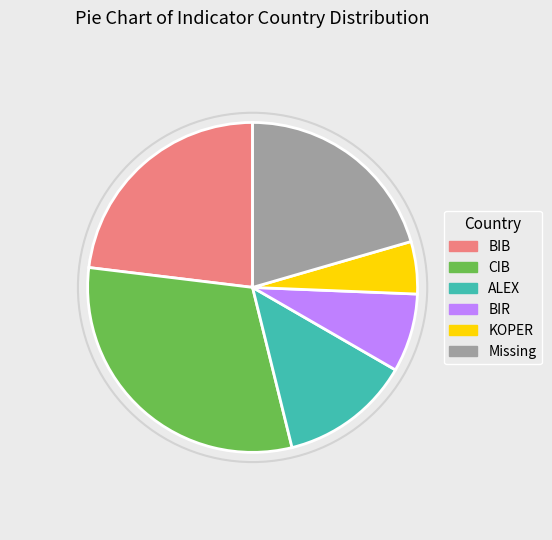

Rank the categories by value from highest to lowest.

CIB, BIB, Missing, ALEX, BIR, KOPER